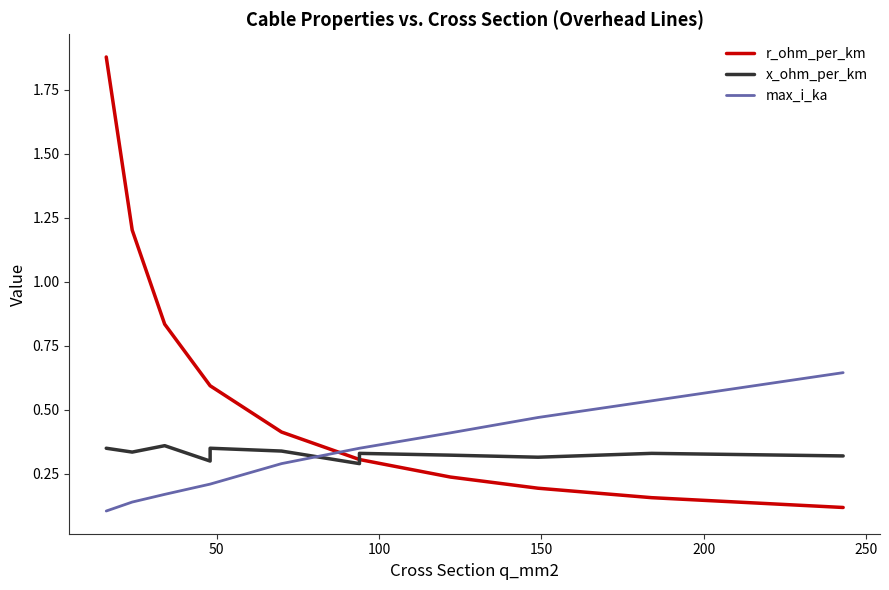

How many lines are shown in the chart?

3